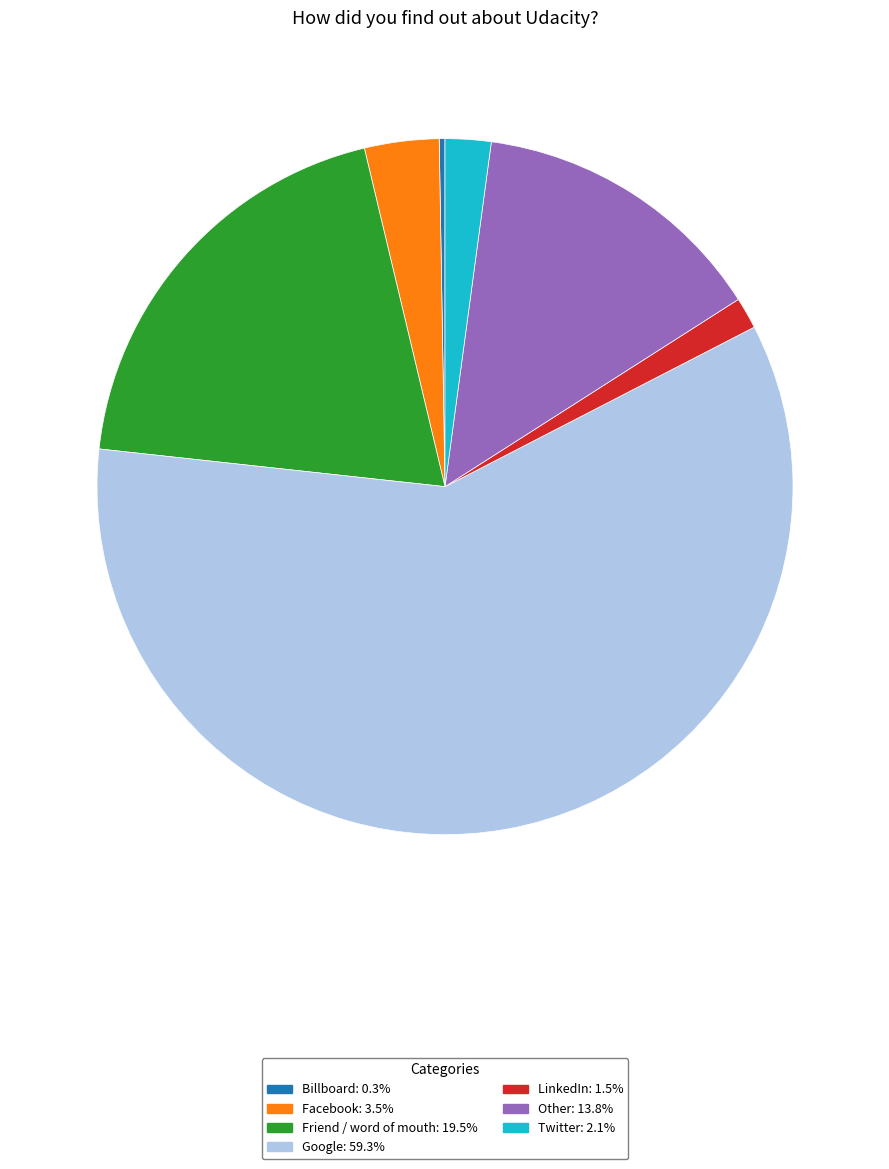

Do Friend / word of mouth and Twitter together represent more than half of the pie?

No